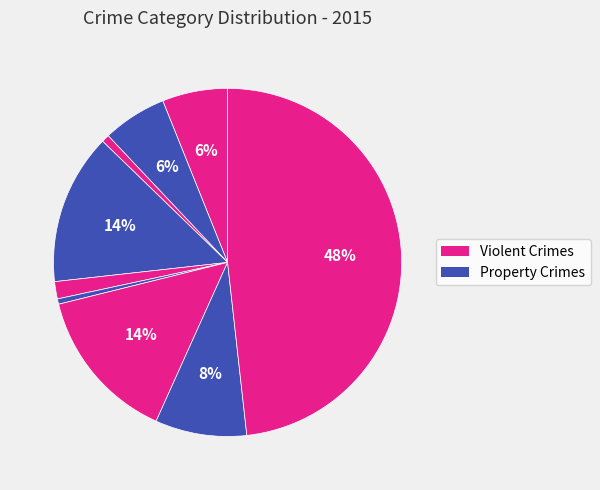

Count the number of slices in the pie.

9